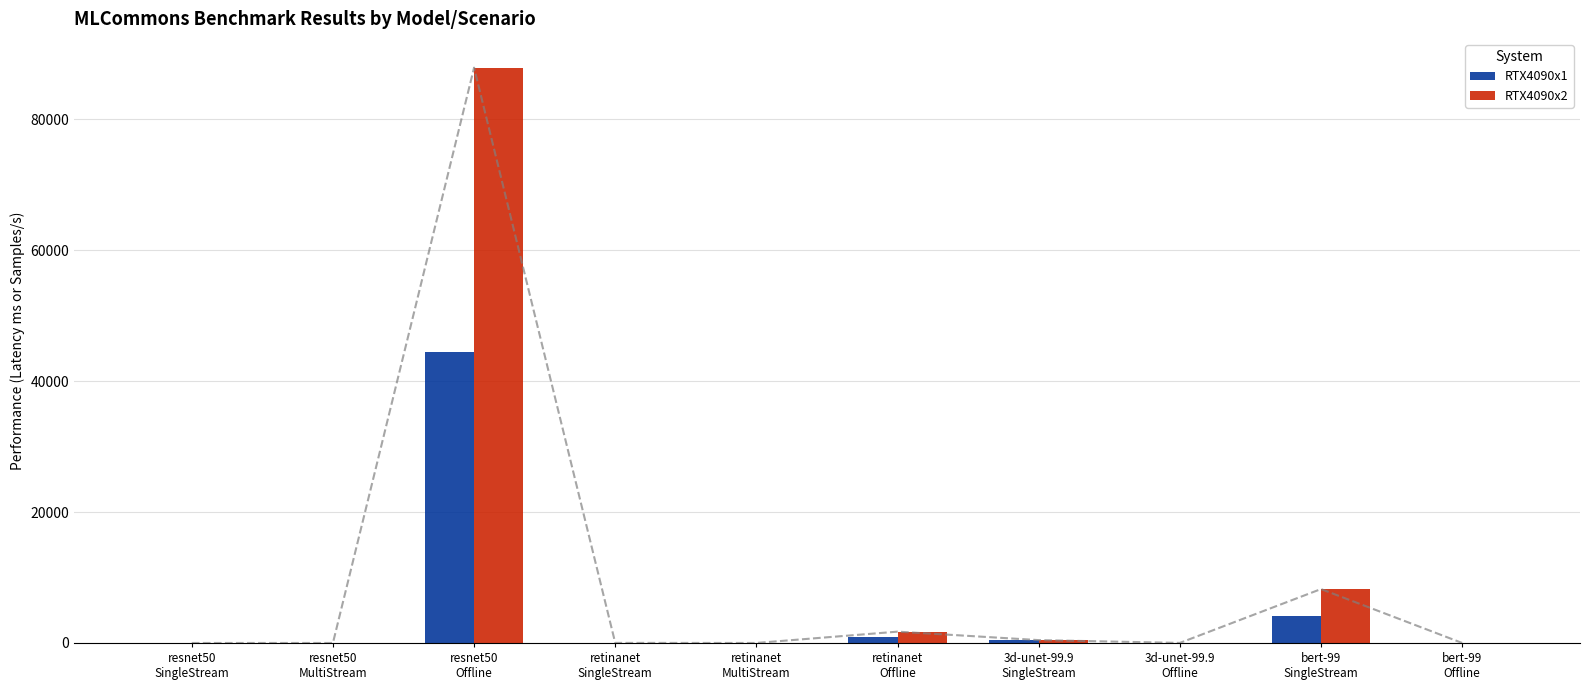

Where does the RTX4090x2 series first go above 8?

resnet50
Offline